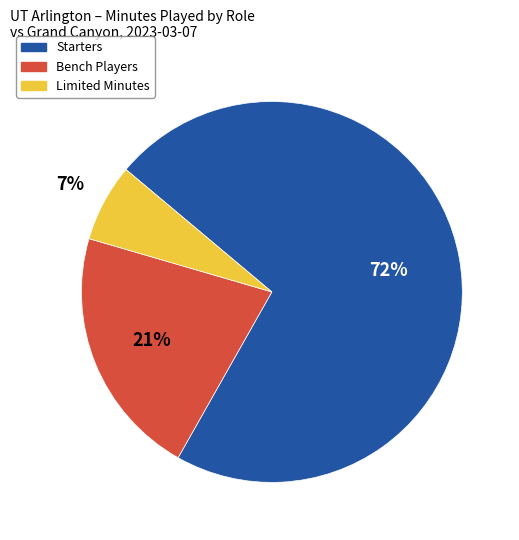

To the nearest percent, what is the average slice percentage?

33%